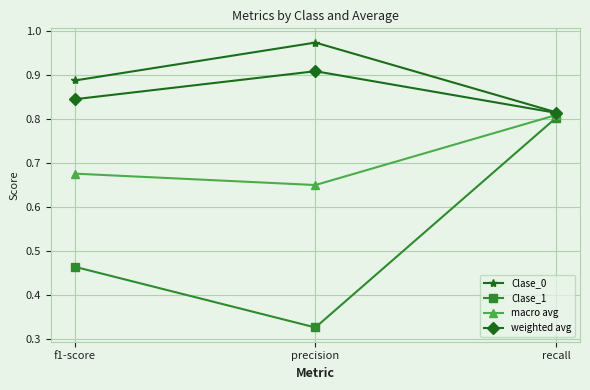

At which label does weighted avg reach its peak?

precision